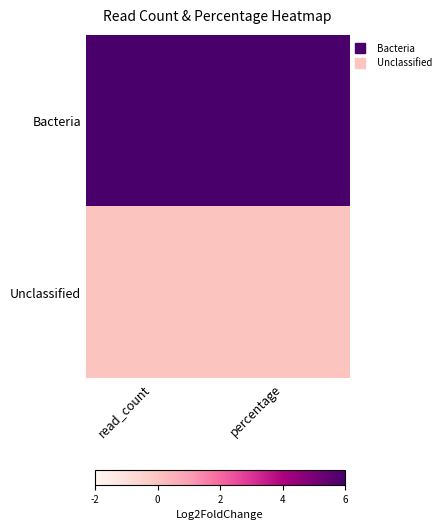

Count the number of data series in this chart.

2